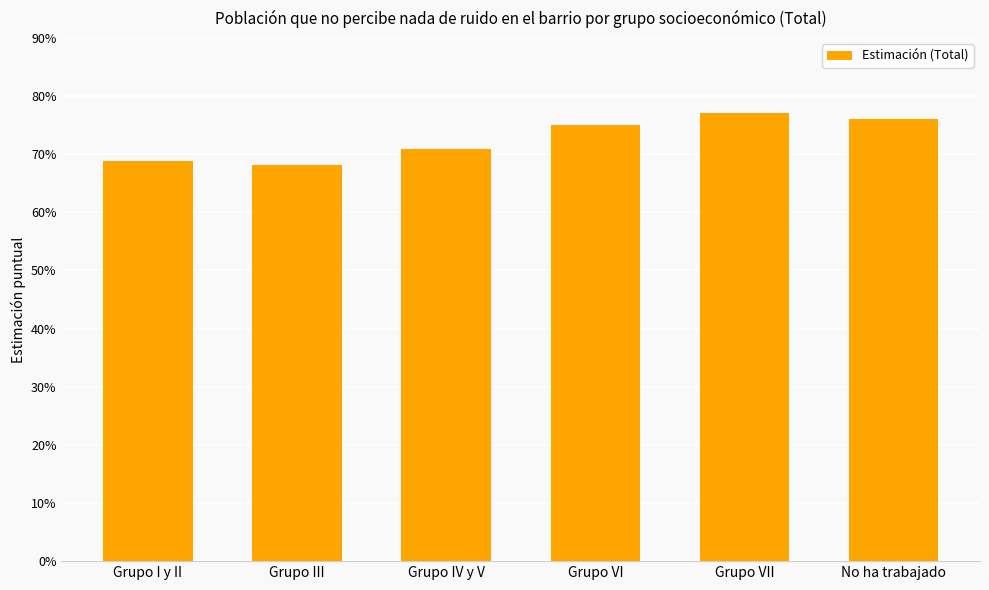

Are the bars horizontal?

No